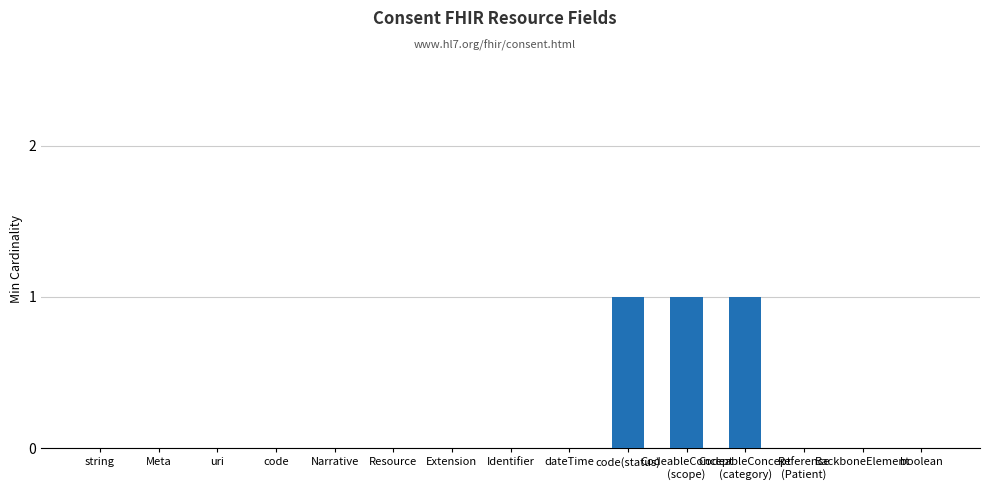

What is the greatest value displayed?

1